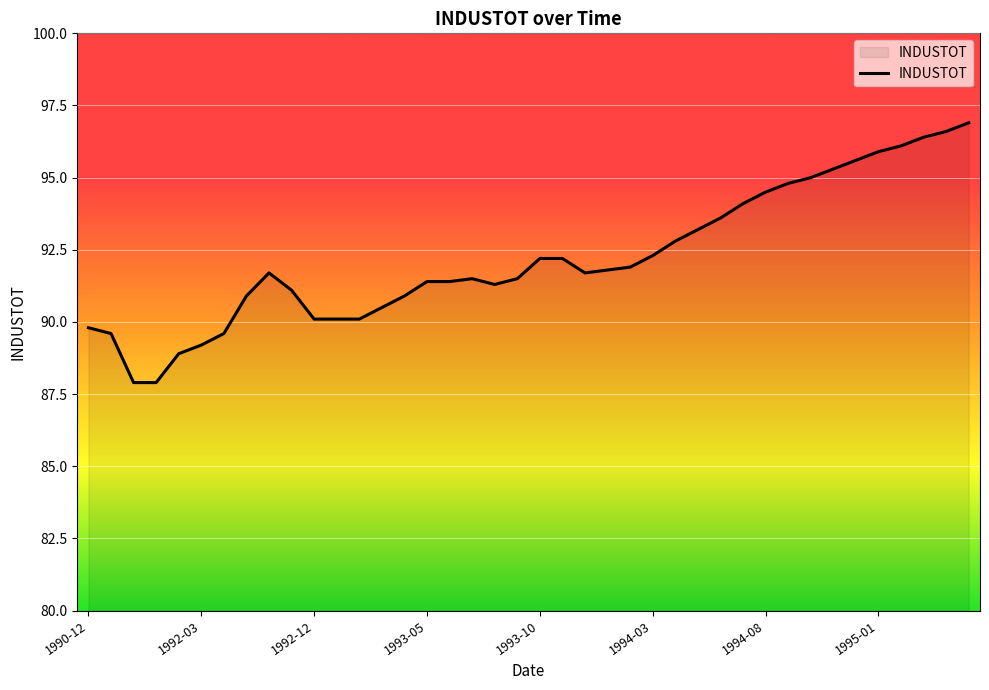

What is the greatest value displayed?

96.9